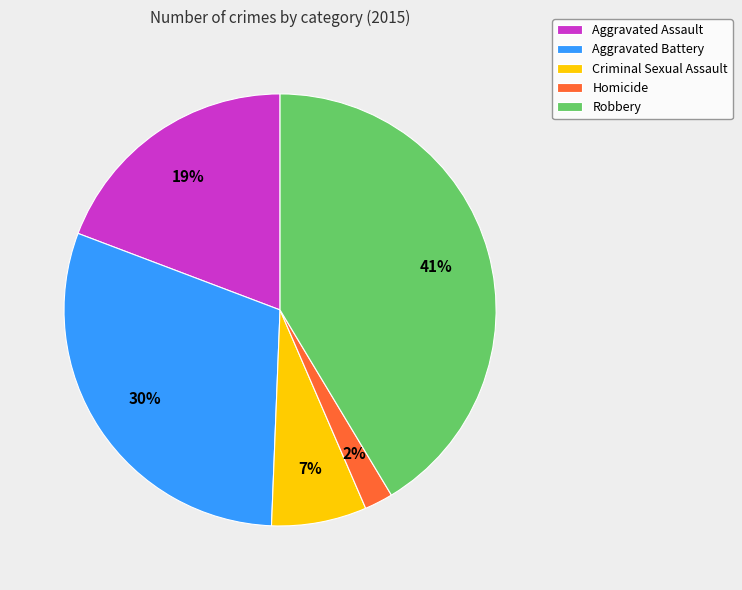

What is the largest slice in the pie chart?

Robbery